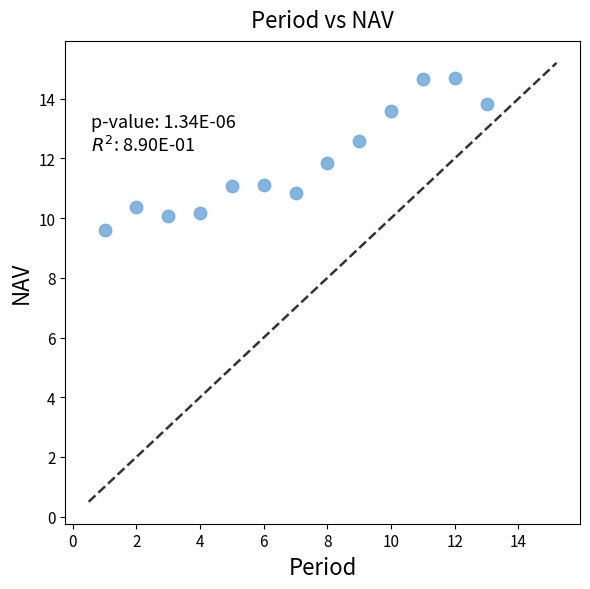

What is the range of X values (max minus min)?

12.0